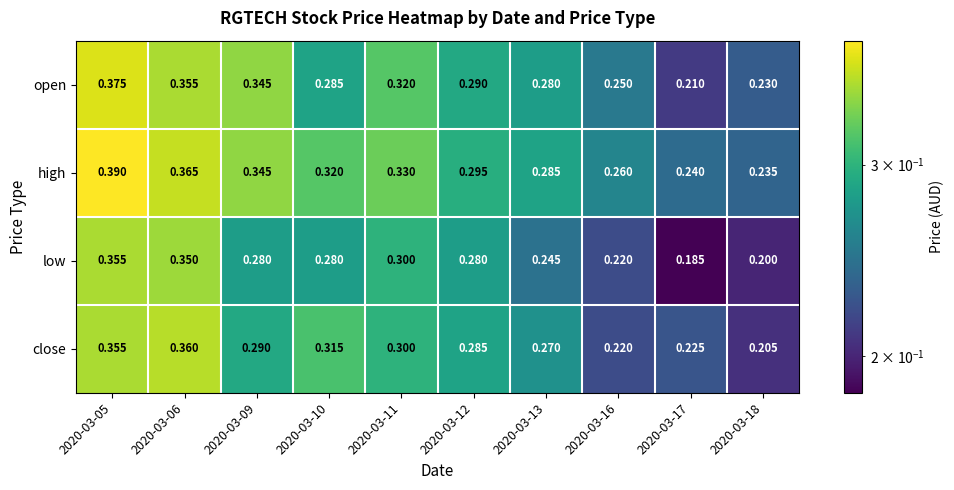

List the series in order of their overall mean, highest first.

high, open, close, low